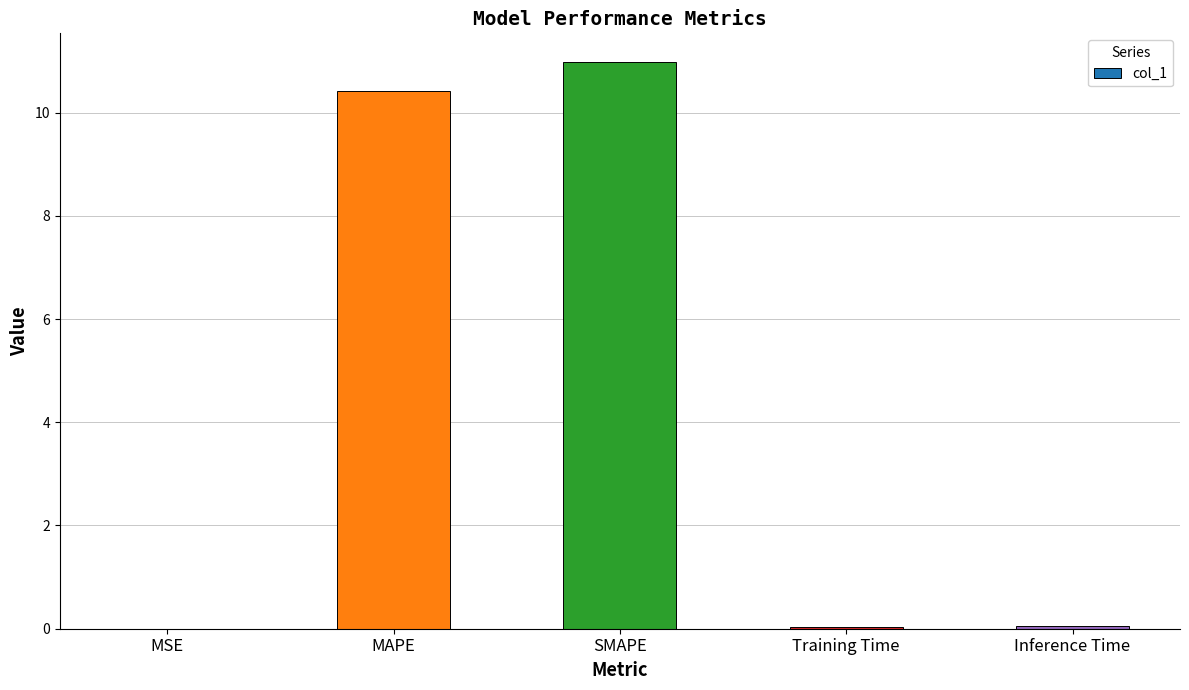

Between Training Time and MAPE, which is larger?

MAPE